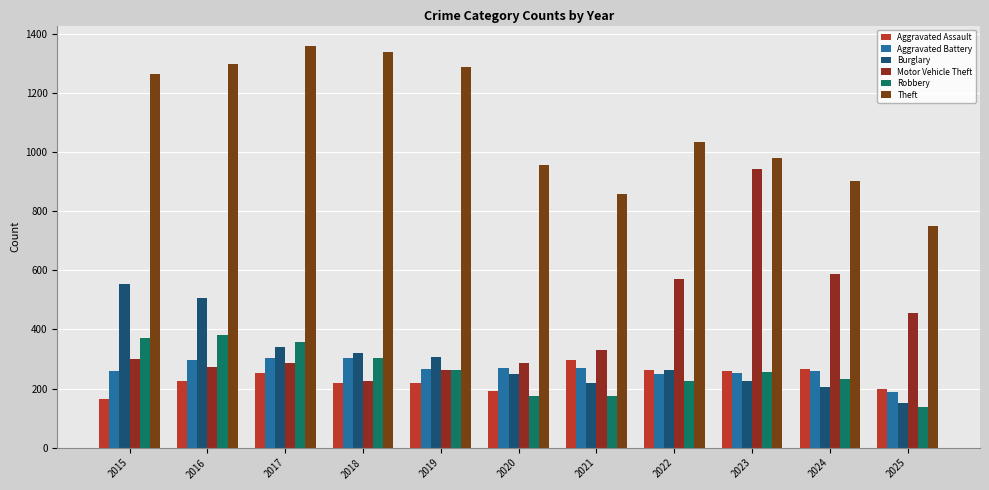

Are the bars grouped side by side (vs. stacked)?

Yes